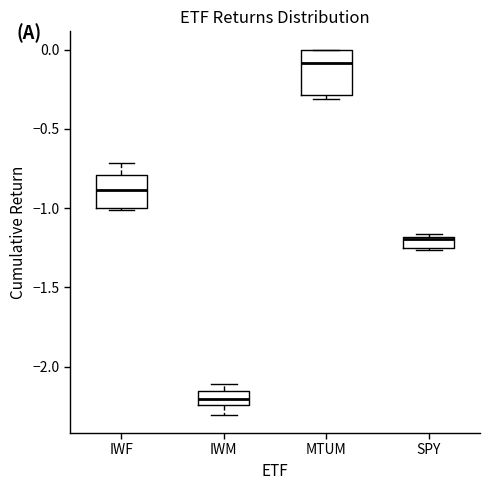

Where is the lower edge of the box for IWF on the y-axis? The values are not printed on the chart, so give them approximately, as read against the axis.

-1.00